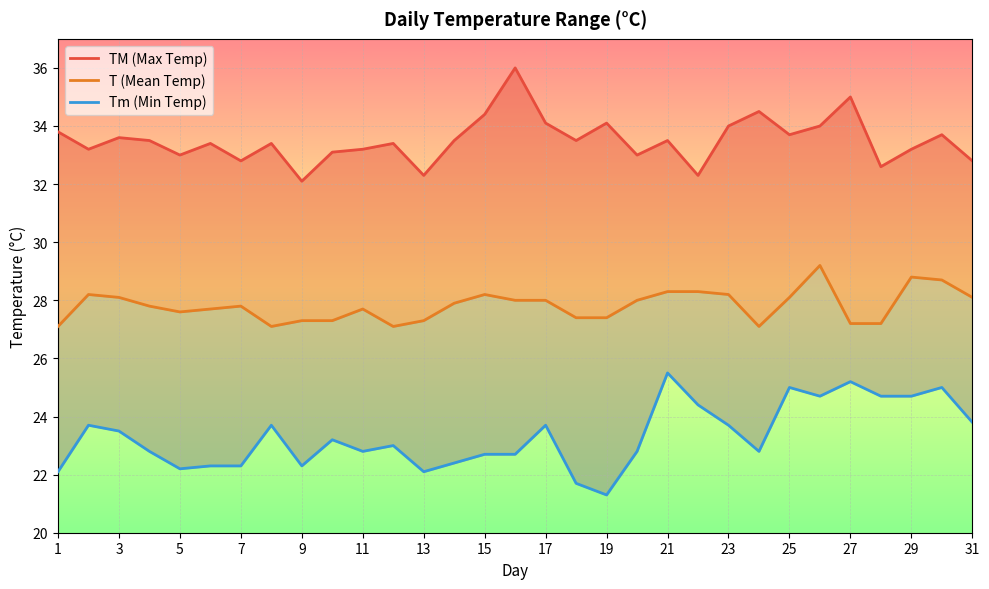

What is the sum of all Tm (Min Temp) values?

722.8